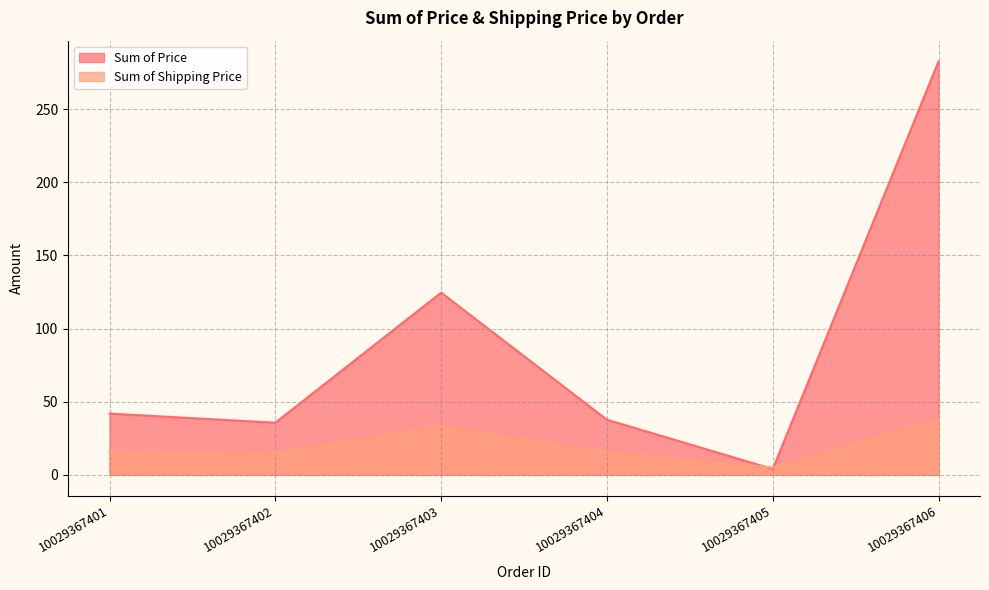

What is the total value across all series at 10029367401?

57.4